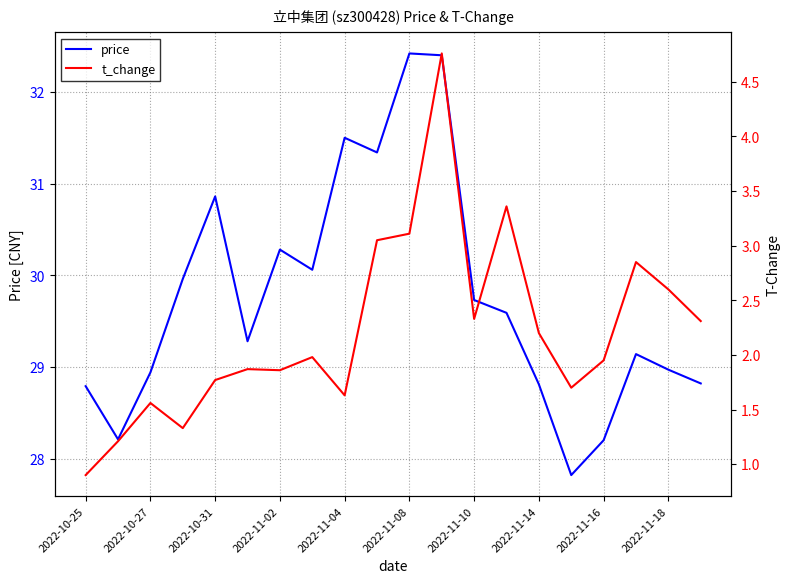

At how many categories does at least one series exceed 29?

12